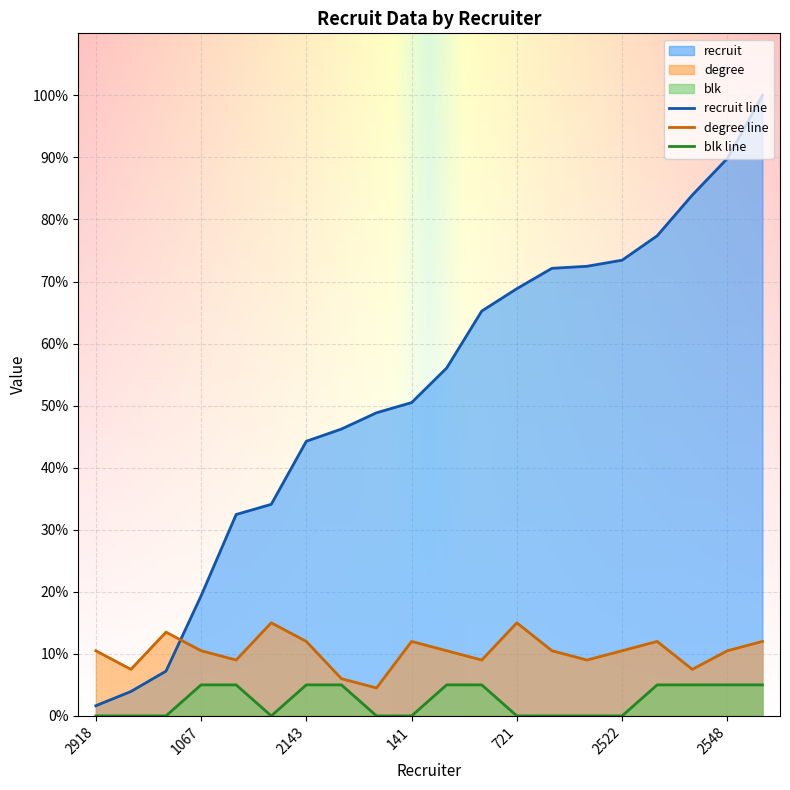

True or false: blk line and recruit line cross at least once.

False